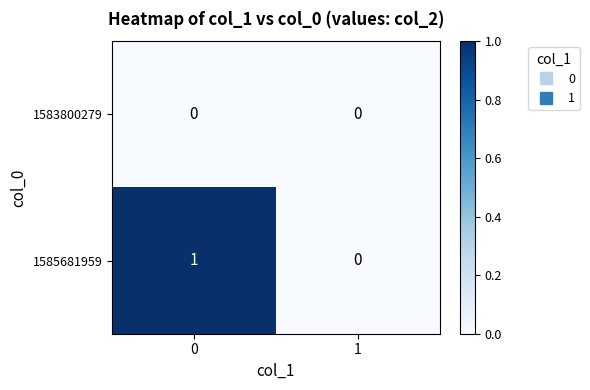

Reading right to left, extract all data points from this chart.

1583800279: 0	0
1585681959: 0	1